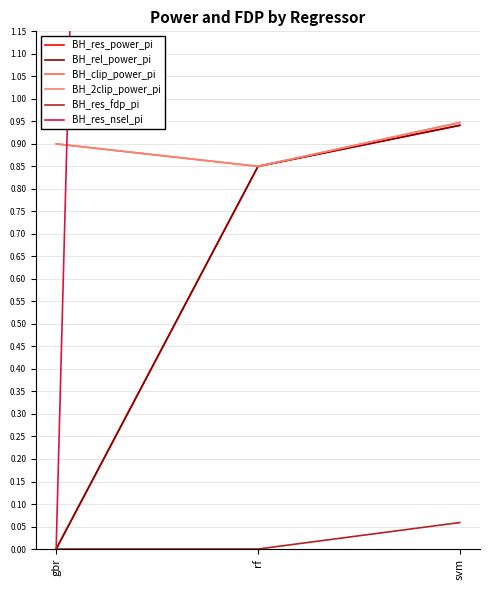

Which label corresponds to the largest value in the chart?

rf